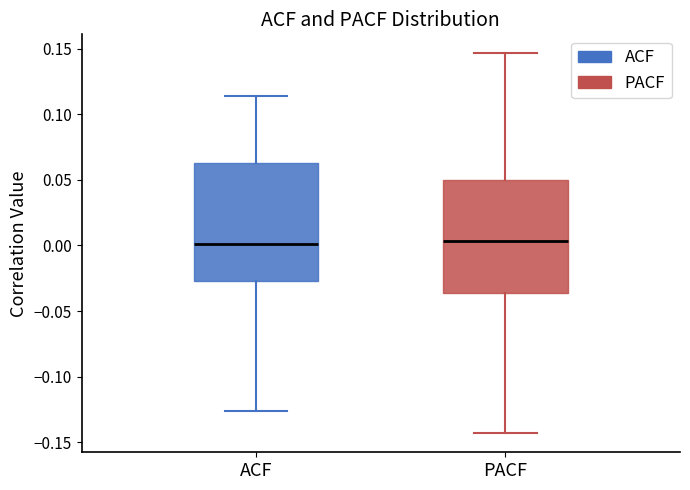

Where does the upper whisker of the box for ACF end on the y-axis? The values are not printed on the chart, so give them approximately, as read against the axis.

0.115